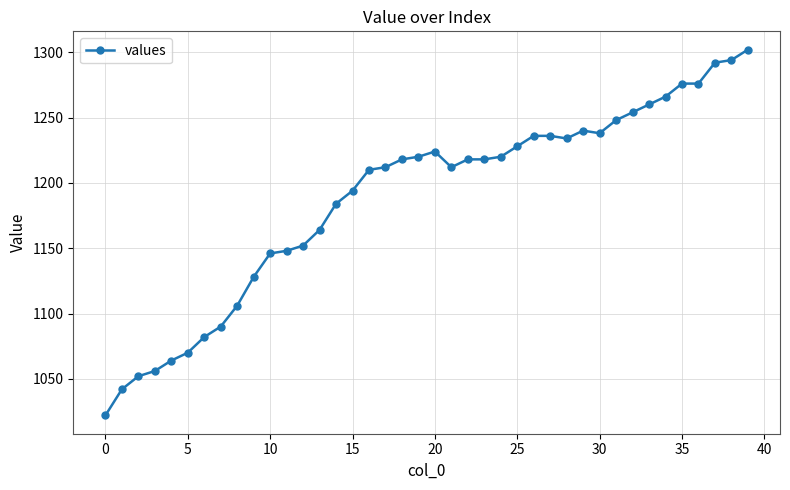

True or false: there are more than 1 points higher than both neighbors.

True